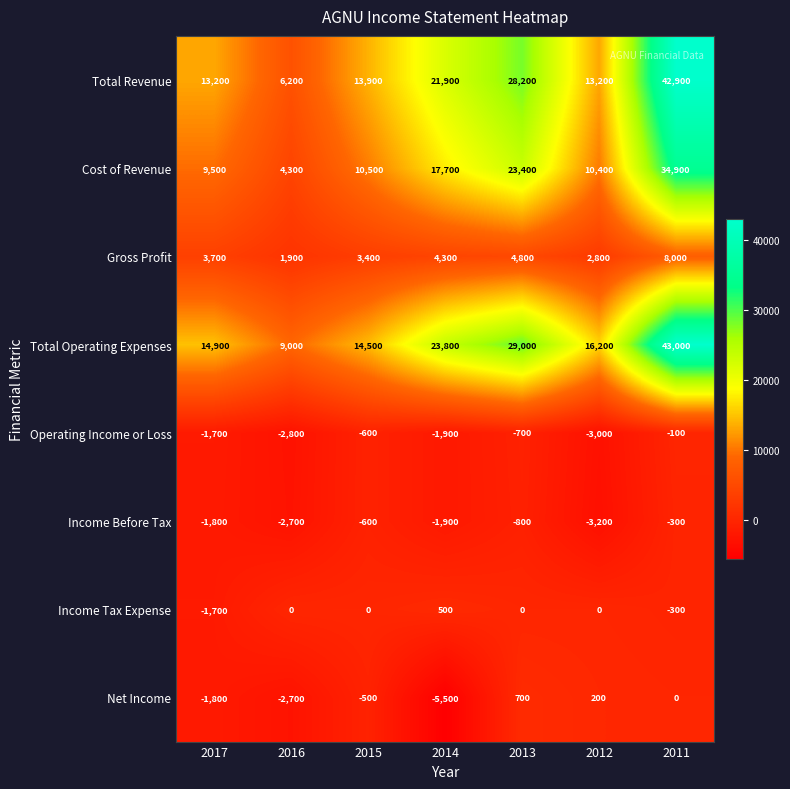

At how many categories does at least one series exceed 11240?

6